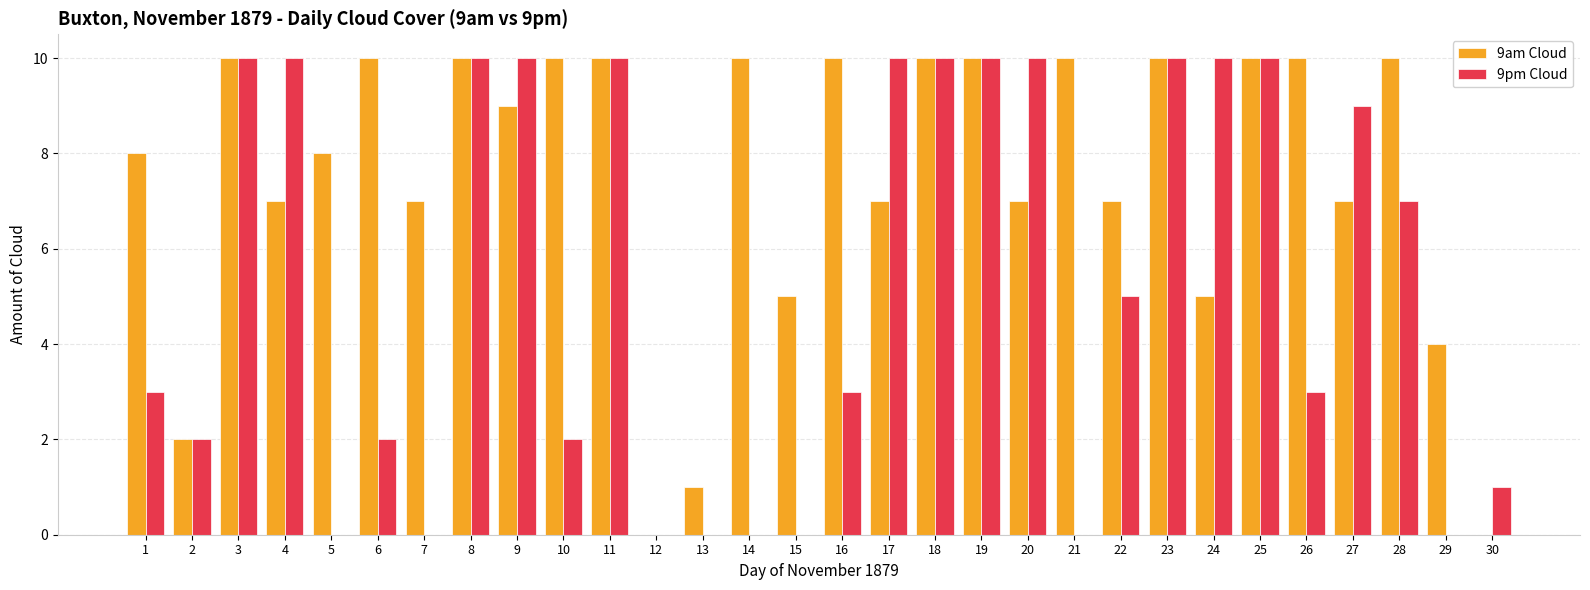

Is it true that 9am Cloud equals 0 at 30?

True